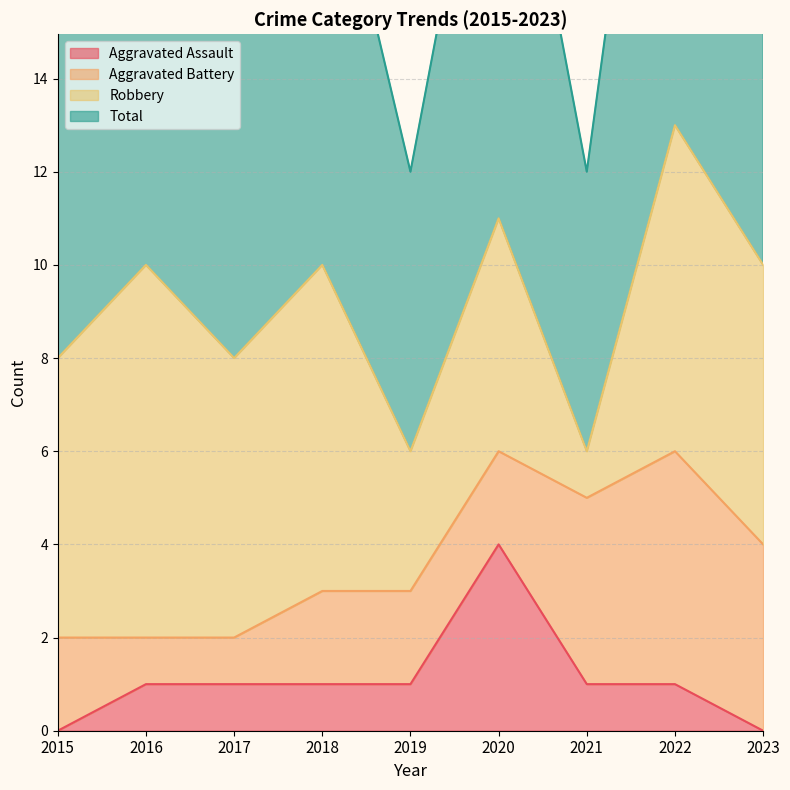

The value of Aggravated Assault at 2021 is 0. True or false?

False